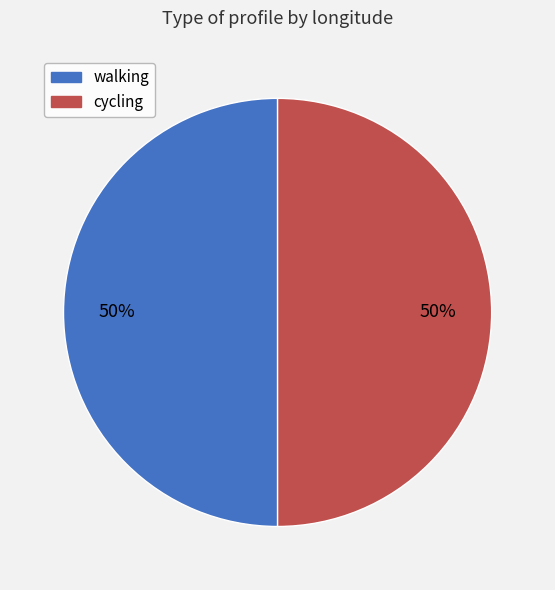

How many slices are in this pie chart?

2